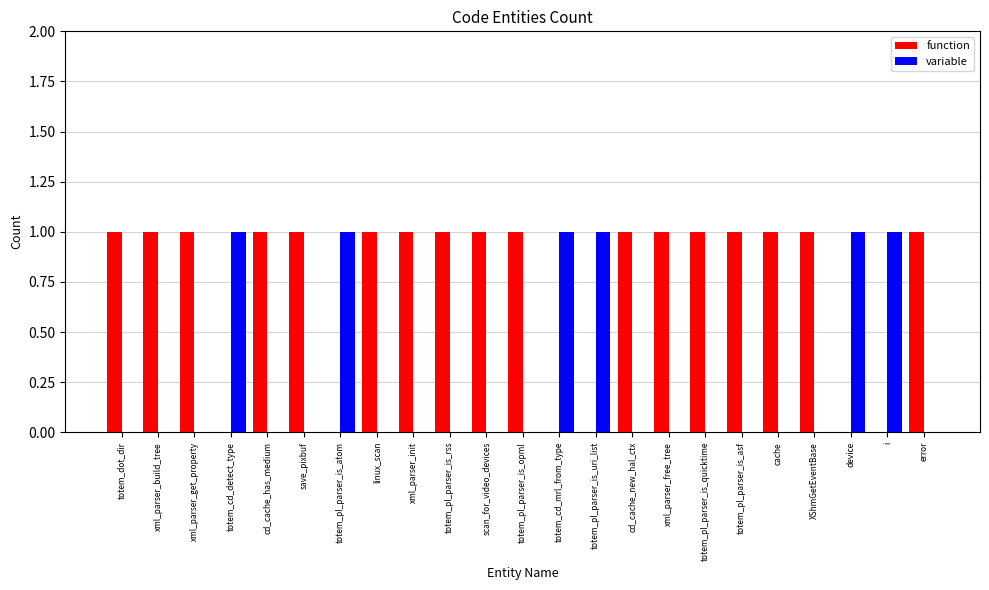

Is the value of function at linux_scan greater than the value of variable at XShmGetEventBase?

Yes